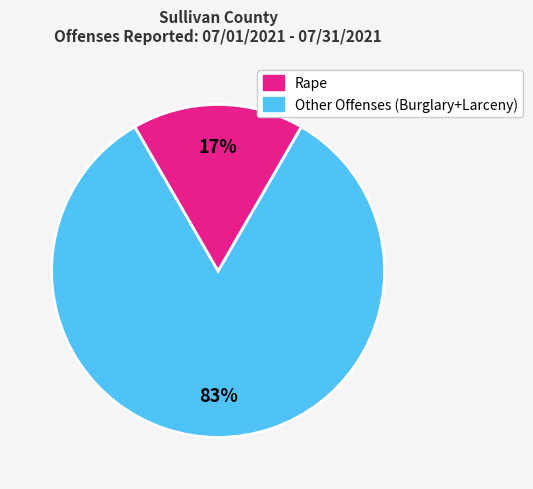

Is there any slice that represents more than half of the pie?

Yes